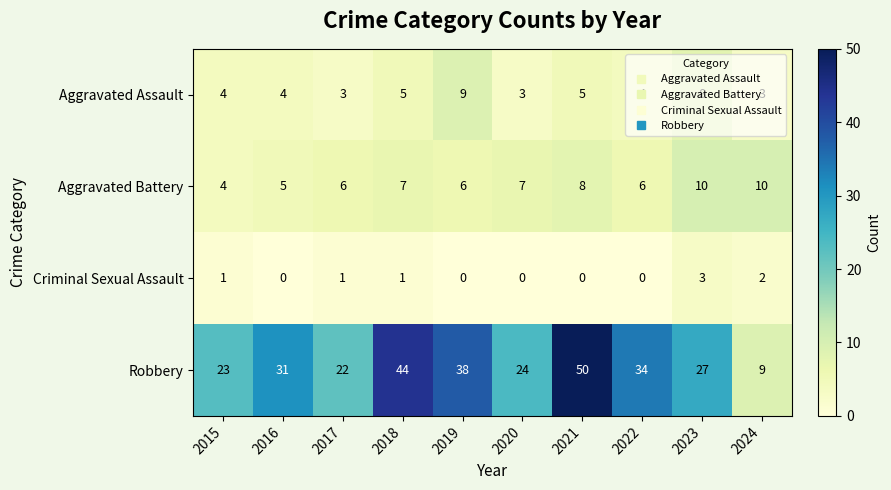

What is the difference between the highest and lowest values at 2019?

38